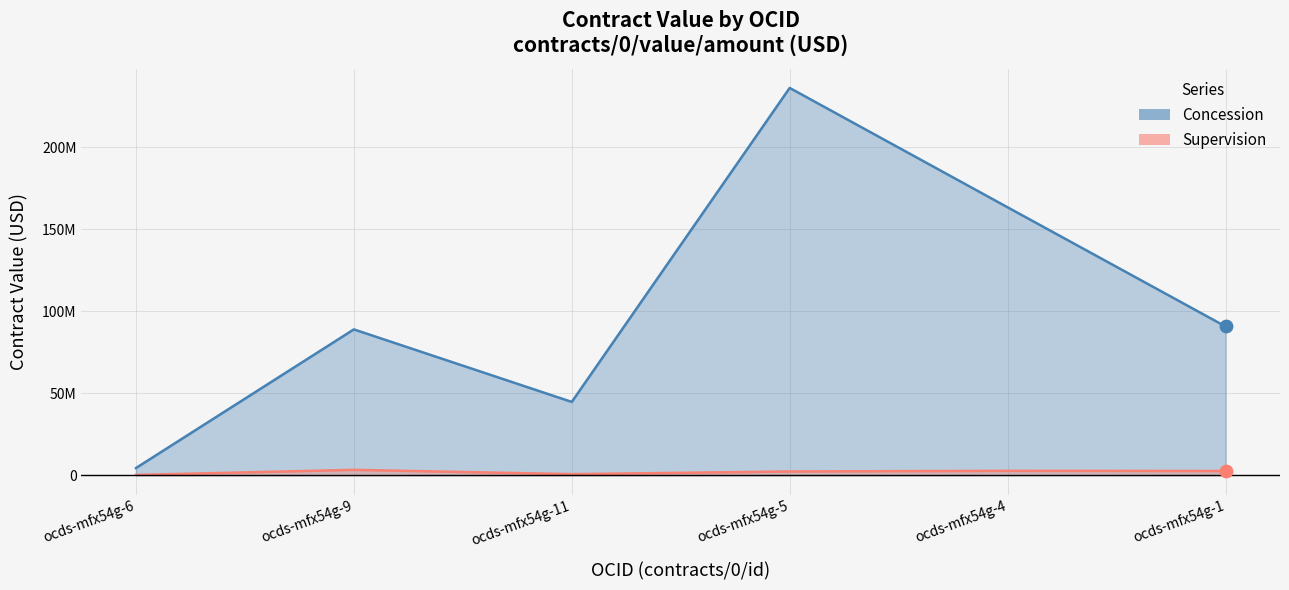

At how many categories does at least one series exceed 194133188?

1